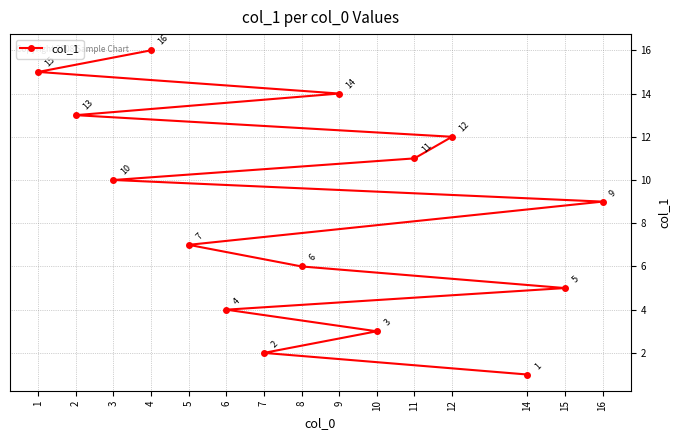

Rank the categories by value from lowest to highest.

14, 7, 10, 6, 15, 8, 5, 16, 3, 11, 12, 2, 9, 1, 4